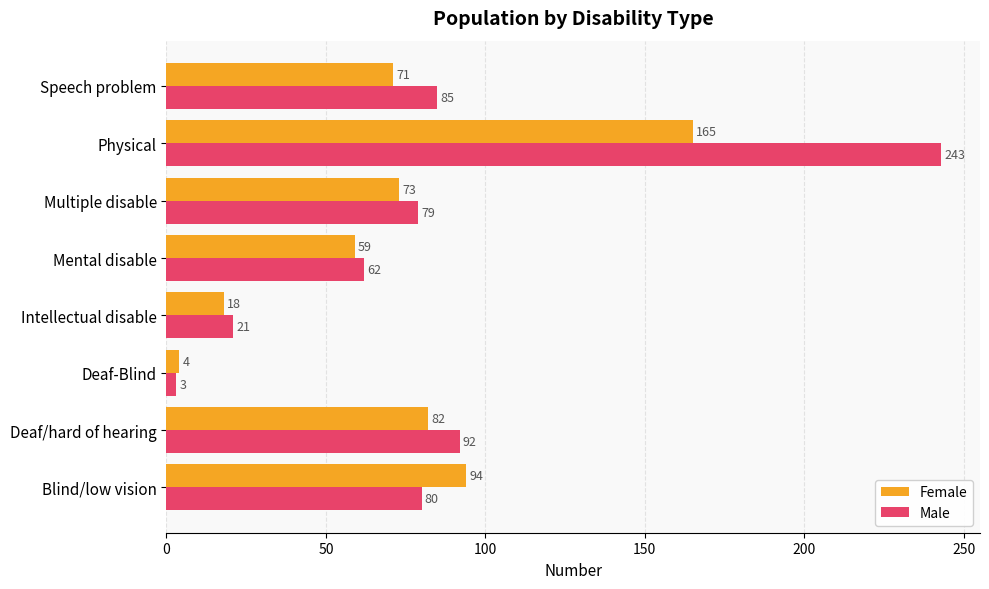

Is it true that Female equals 268 at Physical?

False